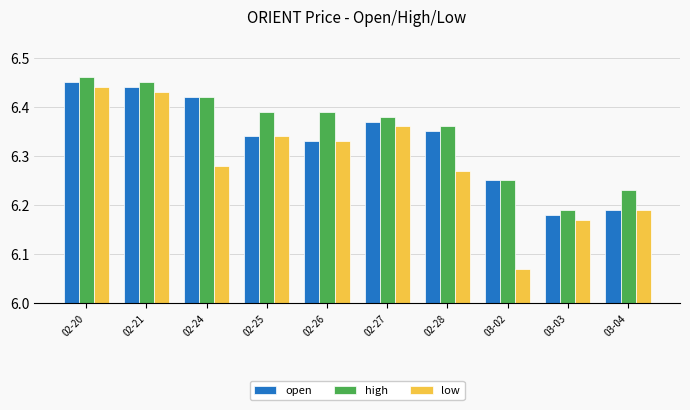

How many bars are there in each group?

3